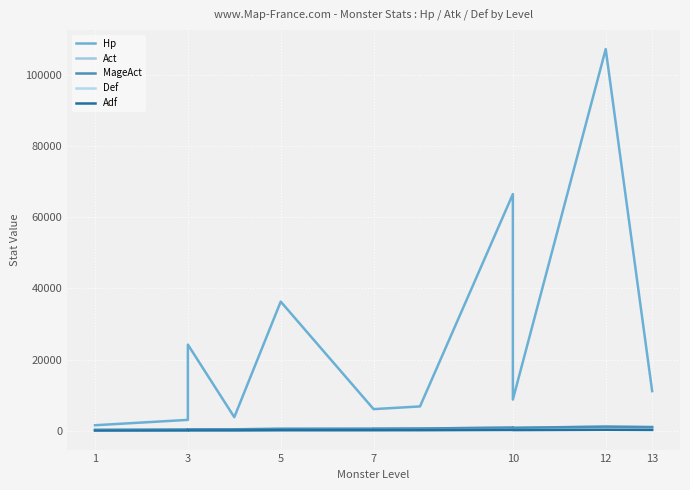

What is the difference between the maximum and second lowest values in the Hp series?

105054